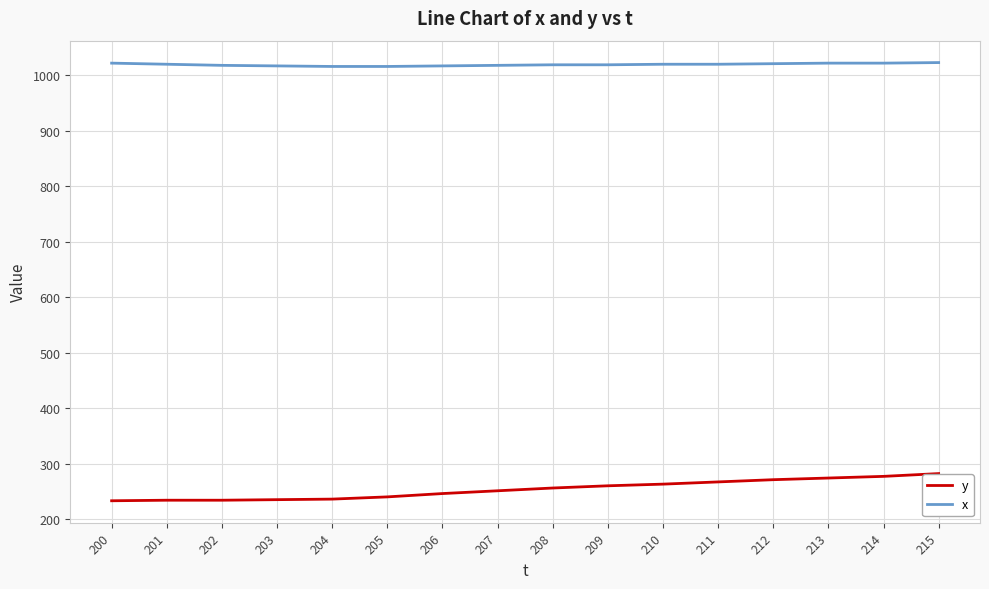

Rank the series by their average value, from lowest to highest.

y, x